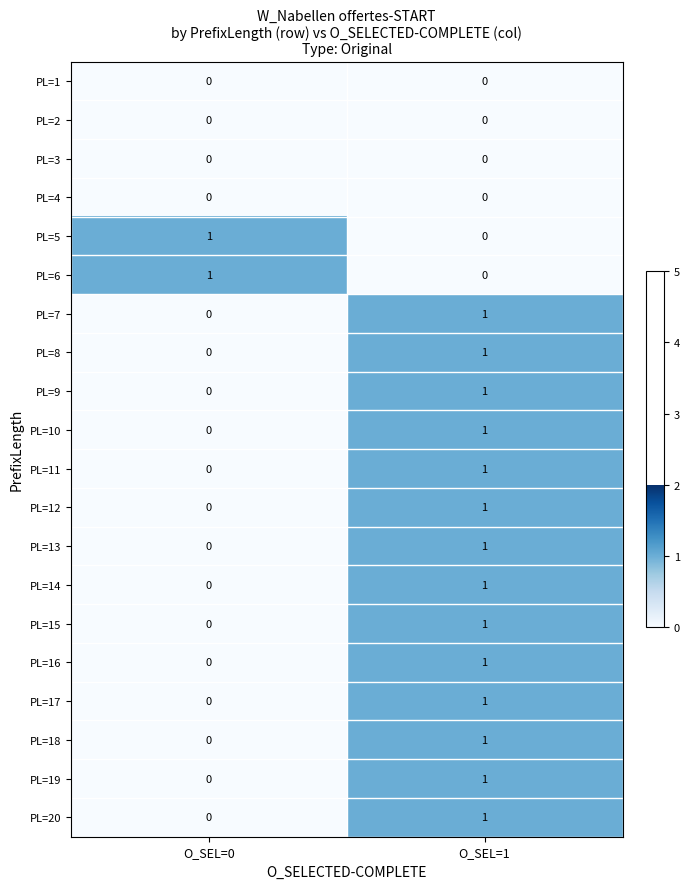

What is the total value across all series at O_SEL=1?

14